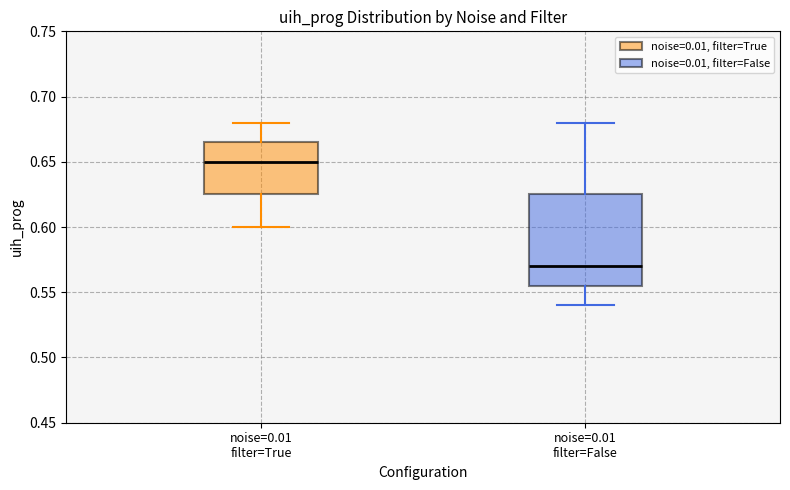

Reading left to right, read every box against the y-axis: the position of its median line, the range the box covers, and the ends of its whiskers. The values are not printed on the chart, so give them approximately, as read against the axis.

noise=0.01 filter=True: median 0.650, box 0.625 to 0.665, whiskers 0.600 to 0.680
noise=0.01 filter=False: median 0.570, box 0.555 to 0.625, whiskers 0.540 to 0.680